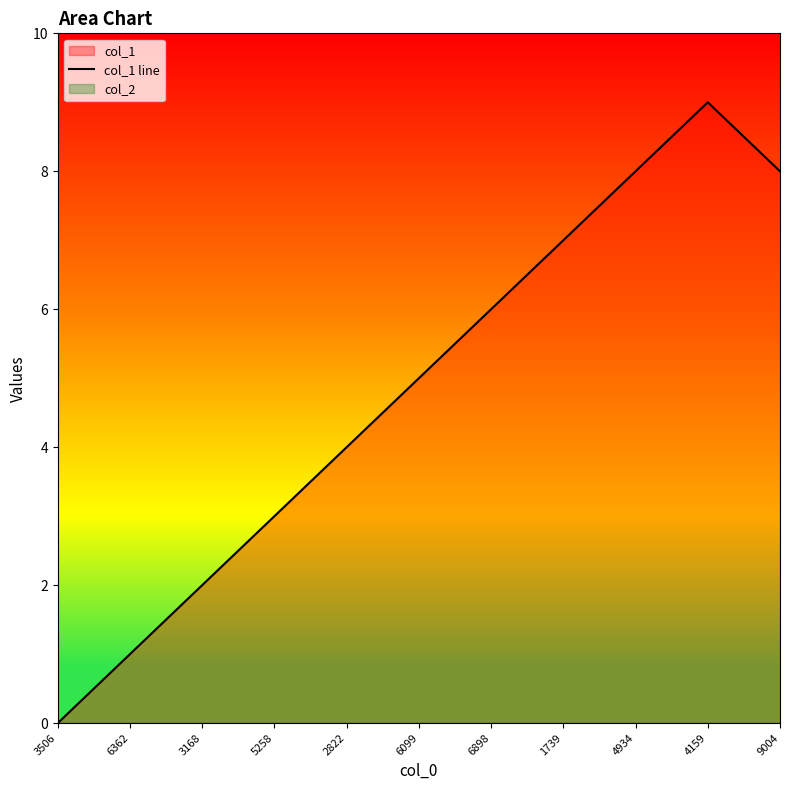

What is the label of the 5th point from the left?

2822